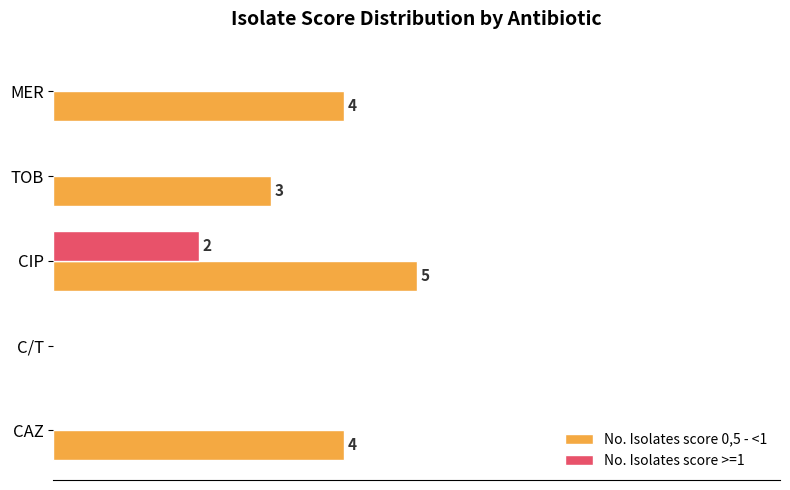

Between CAZ and CIP, which series saw the biggest shift?

No. Isolates score >=1